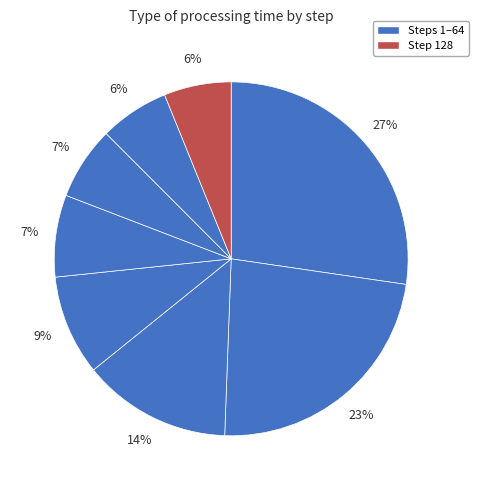

Rank the categories by value from highest to lowest.

1, 2, 4, 8, 16, 32, 64, 128